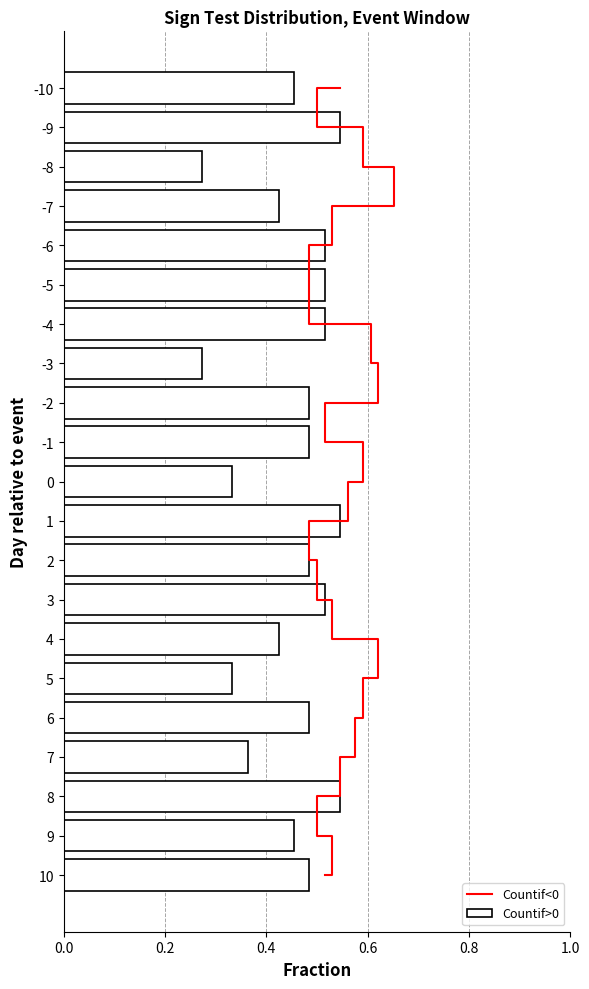

The Countif>0 series shows 0.5 at 5. True or false?

False